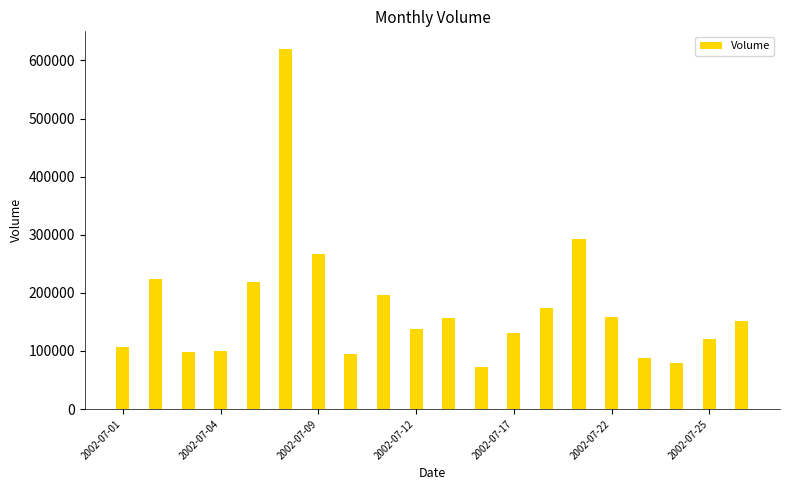

How many values are below 152200?

10